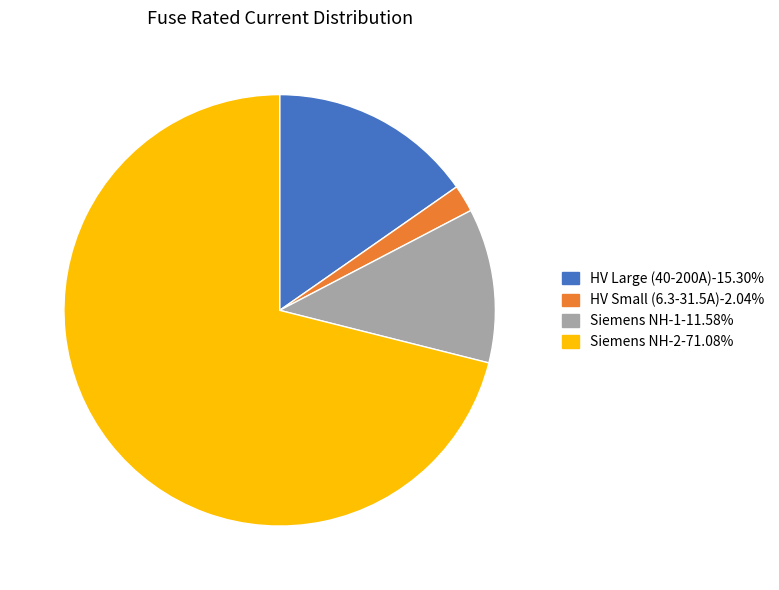

Is there any slice that represents more than half of the pie?

Yes